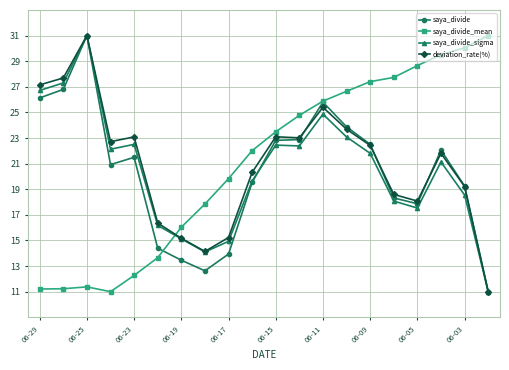

List the series in order of their overall mean, lowest first.

saya_divide, saya_divide_sigma, deviation_rate(%), saya_divide_mean